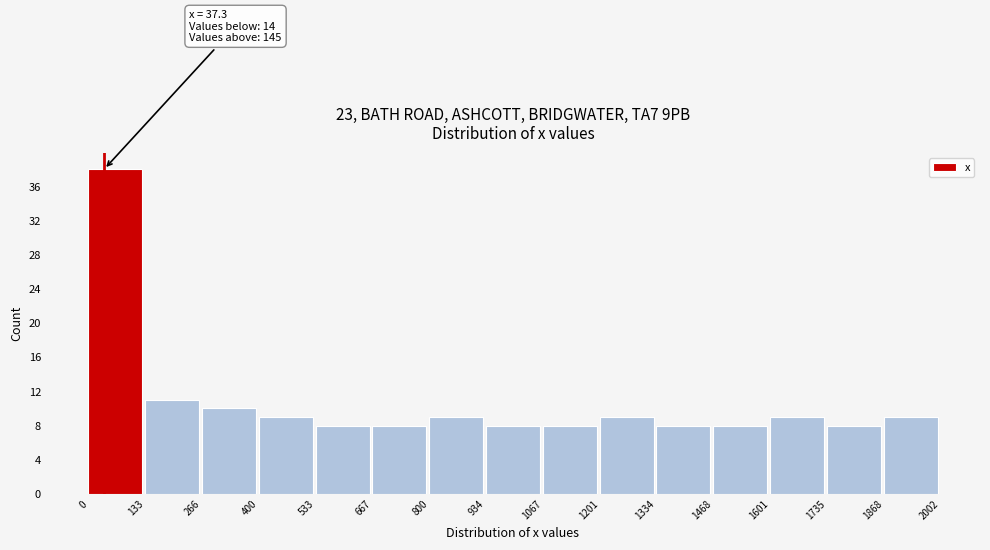

Over which range of the x-axis is the bar tallest?

0 to 133